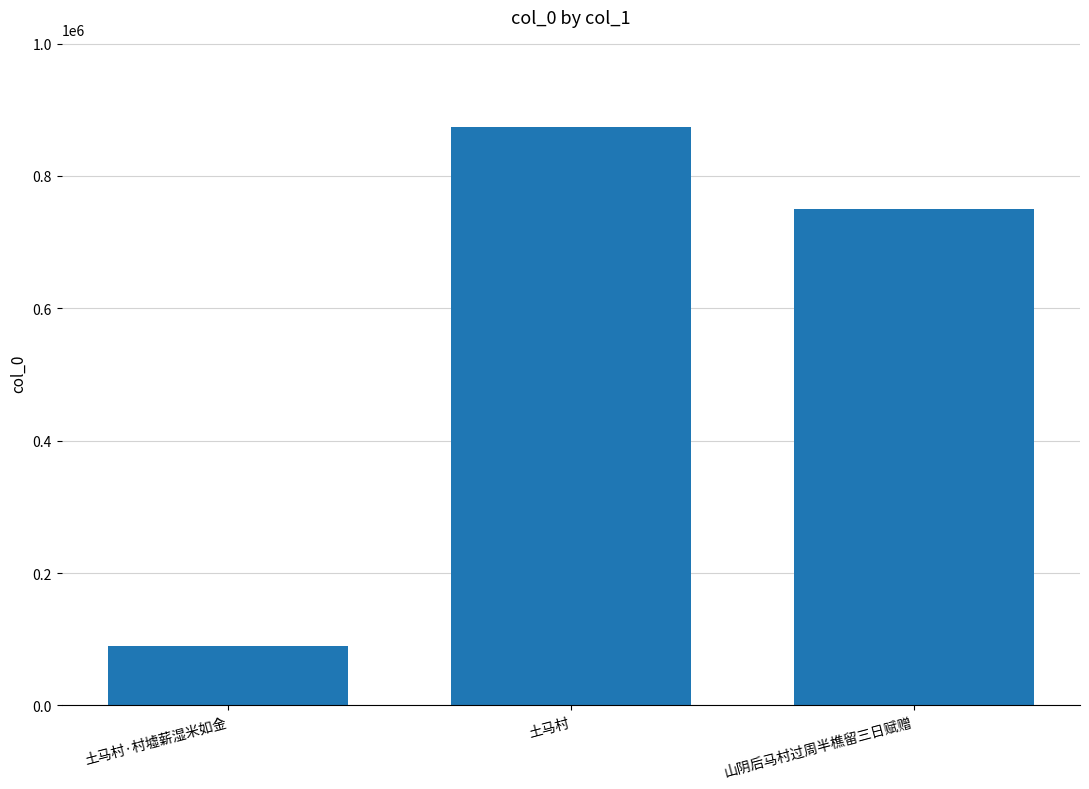

What is the maximum value shown in the chart?

874667